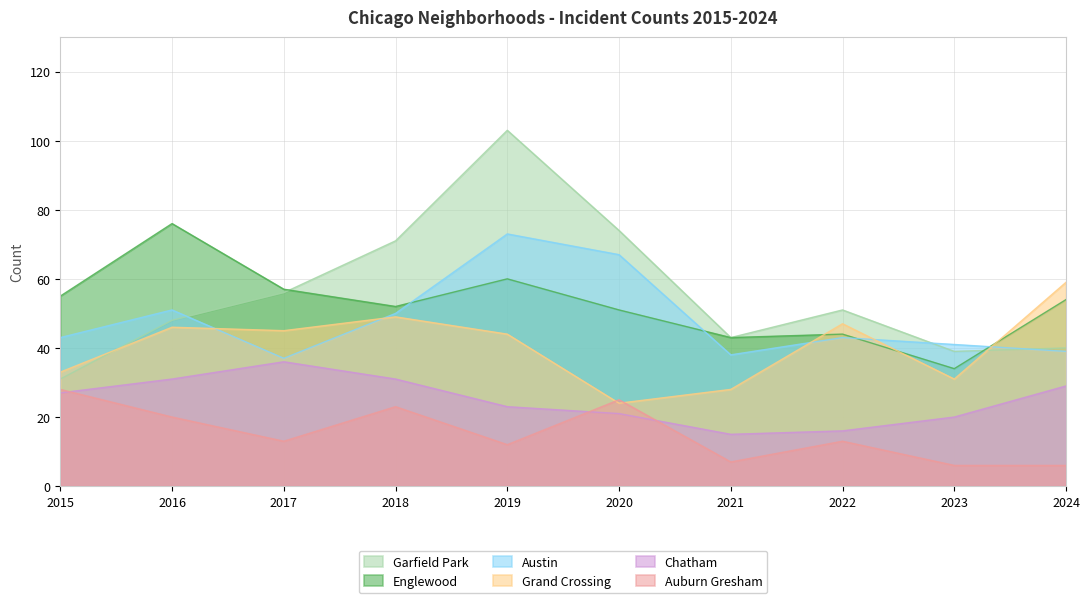

Which series has the widest spread of values?

Garfield Park